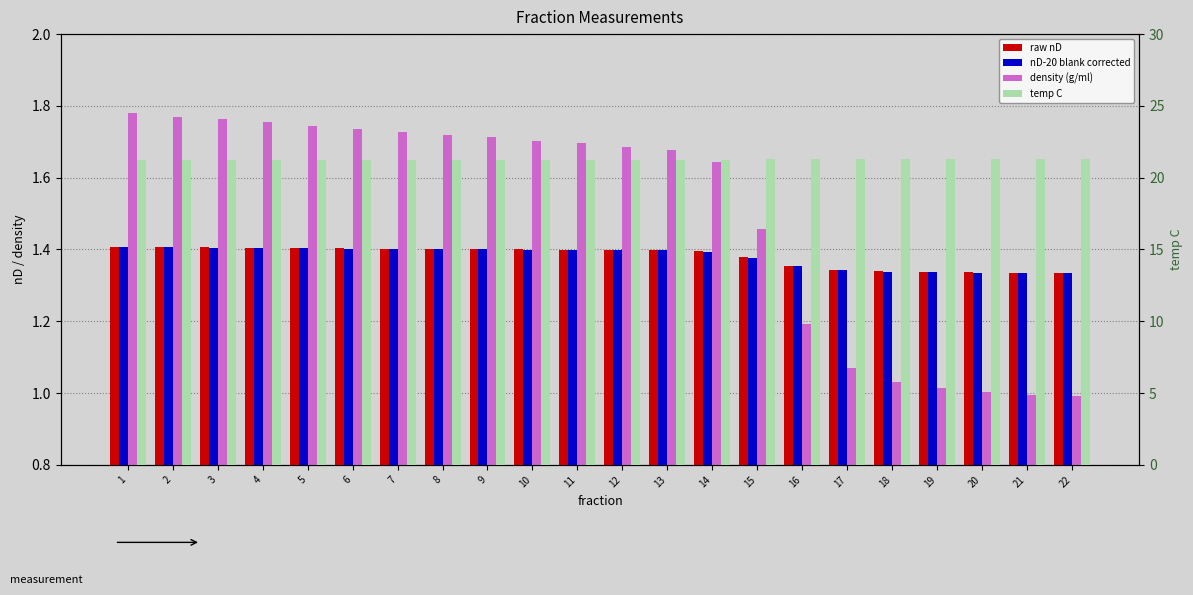

Count the temp C values in the range 21 to 22.

22